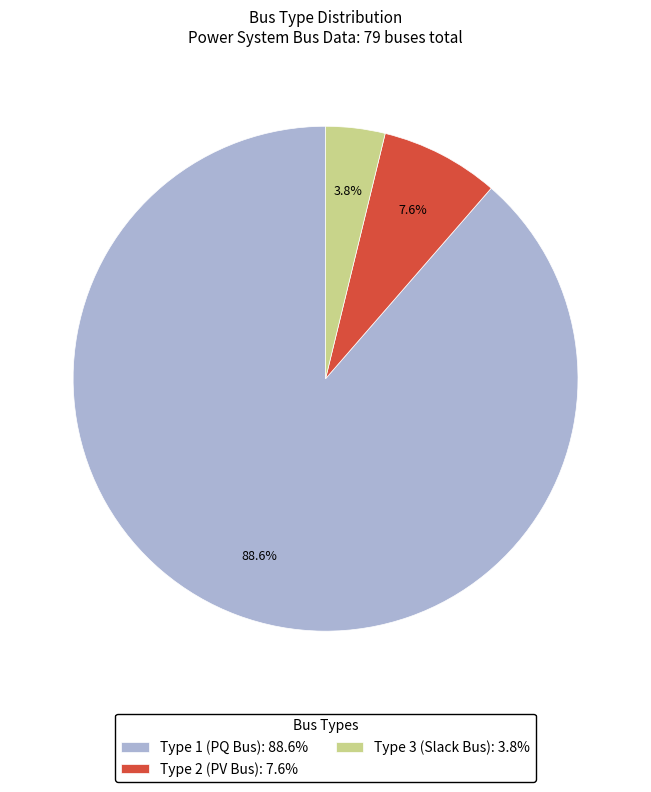

What is the largest slice in the pie chart?

Type 1 (PQ Bus): 88.6%